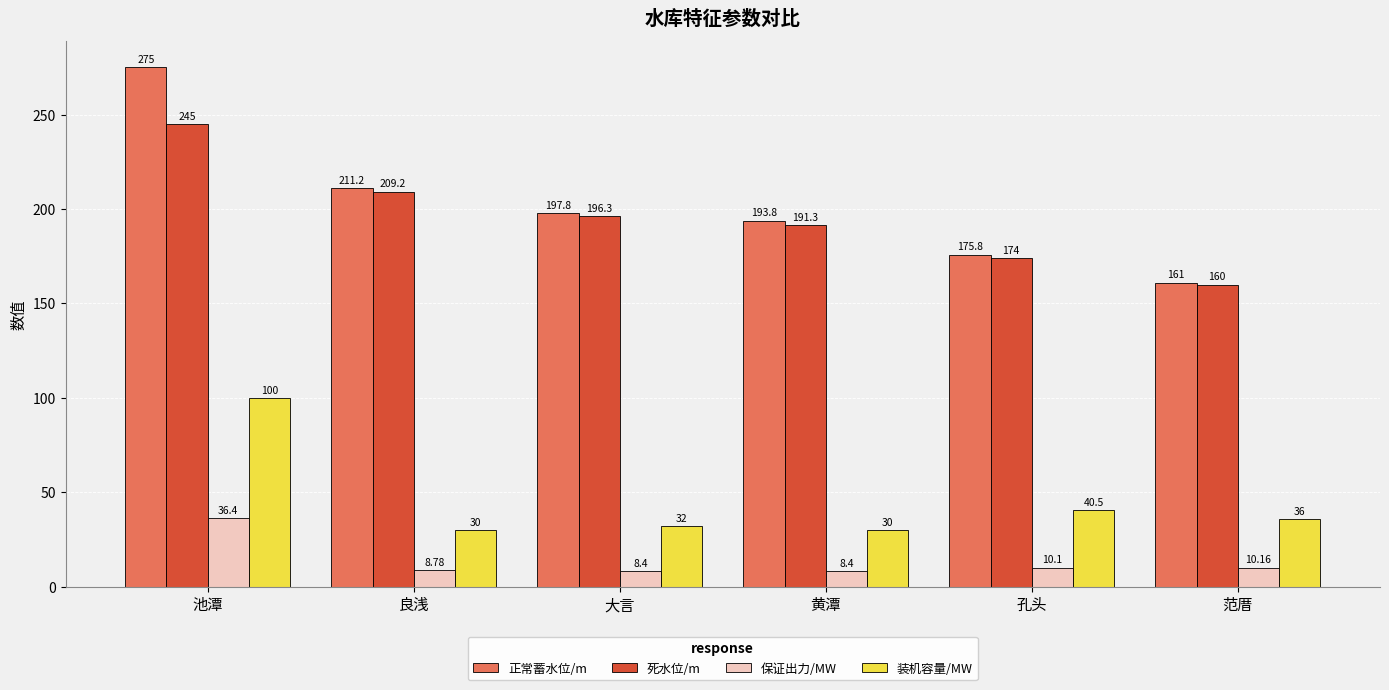

What is the label of the 2nd bar from the left?

良浅